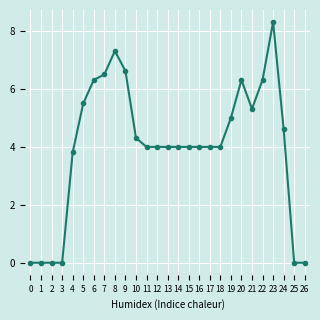

Is it true that the value at 2 is -5.4?

False